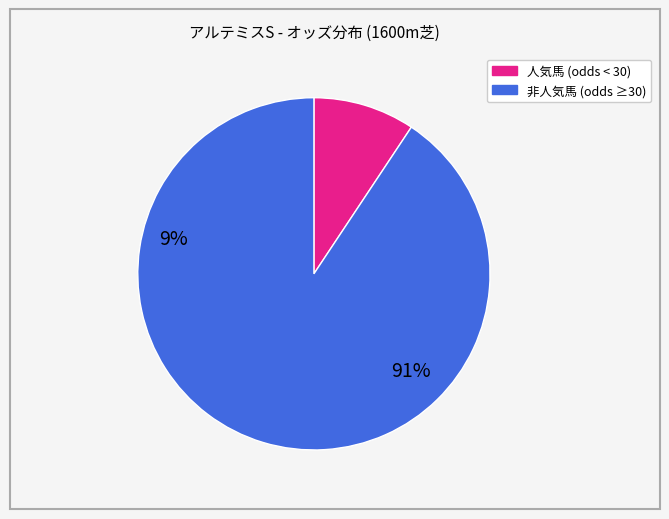

Is there a majority slice in this chart?

Yes